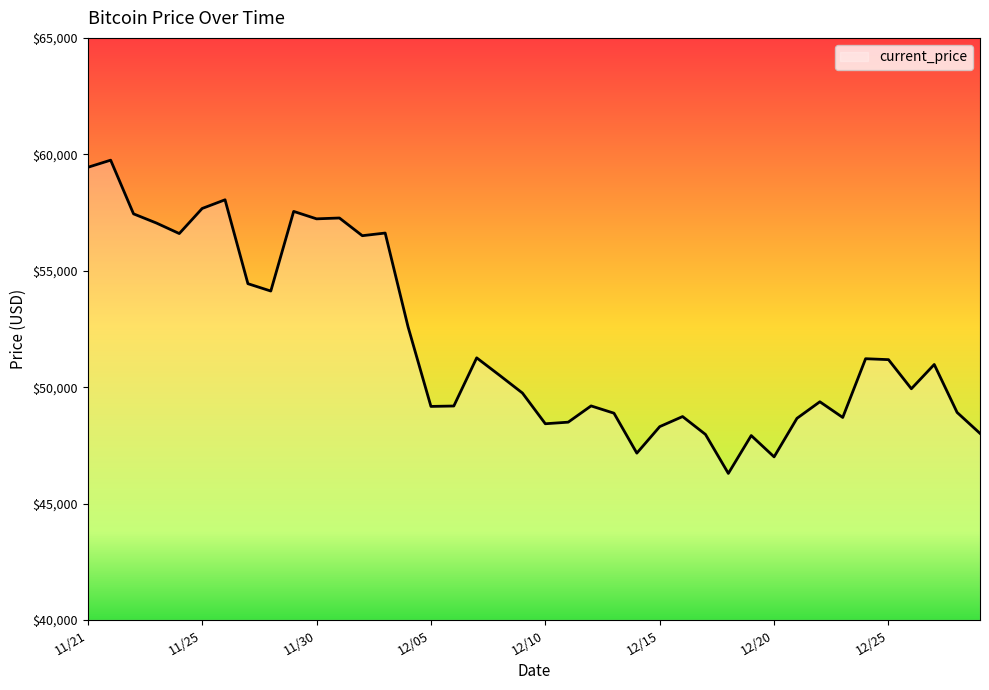

What is the maximum value shown in the chart?

59749